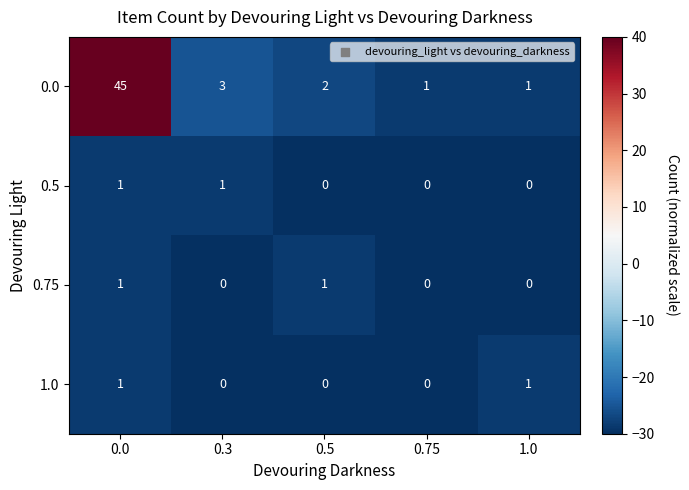

What is the sum of all 0.0 values?

52